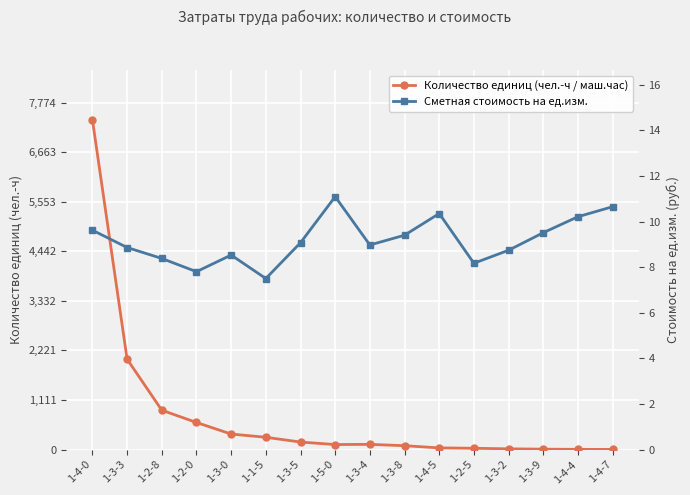

Reading left to right, transcribe all the data shown in this chart.

Количество единиц (чел.-ч / маш.час): 1-4-0=3327.0	1-3-3=912.0	1-2-8=396.9	1-2-0=273.1	1-3-0=156.5	1-1-5=123.9	1-3-5=75.7	1-5-0=50.5	1-3-4=52.4	1-3-8=38.9	1-4-5=16.8	1-2-5=13.0	1-3-2=7.3	1-3-9=3.9	1-4-4=2.1	1-4-7=1.3
Сметная стоимость на ед.изм.: 1-4-0=9.6	1-3-3=8.9	1-2-8=8.4	1-2-0=7.8	1-3-0=8.5	1-1-5=7.5	1-3-5=9.1	1-5-0=11.1	1-3-4=9.0	1-3-8=9.4	1-4-5=10.3	1-2-5=8.2	1-3-2=8.7	1-3-9=9.5	1-4-4=10.2	1-4-7=10.7